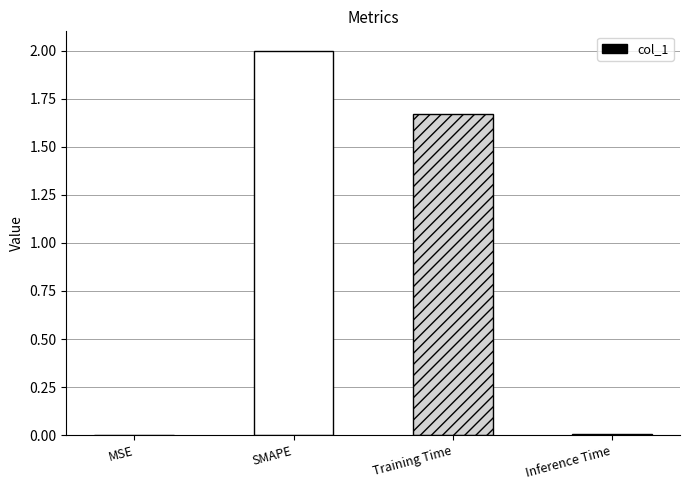

What is the maximum value shown in the chart?

2.0